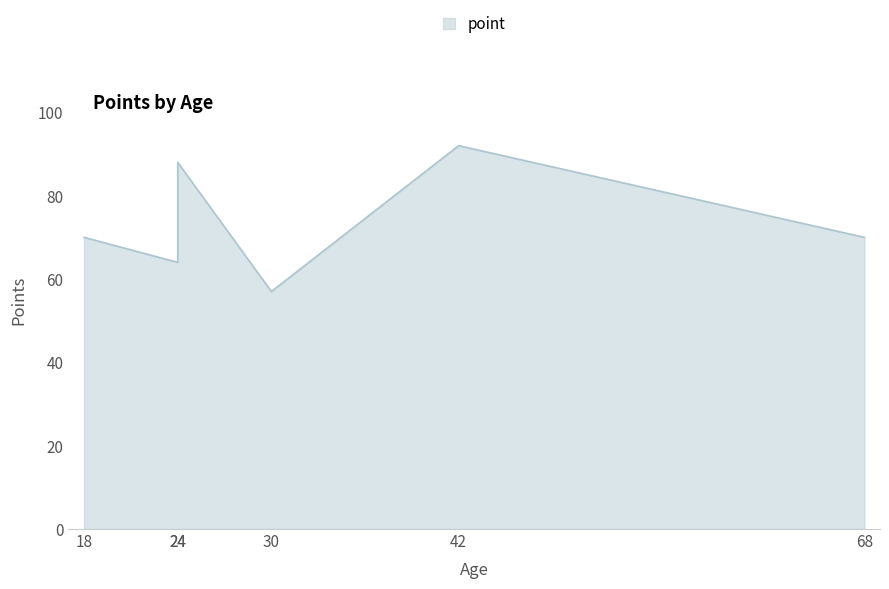

At which category does the chart reach its minimum across all series?

30